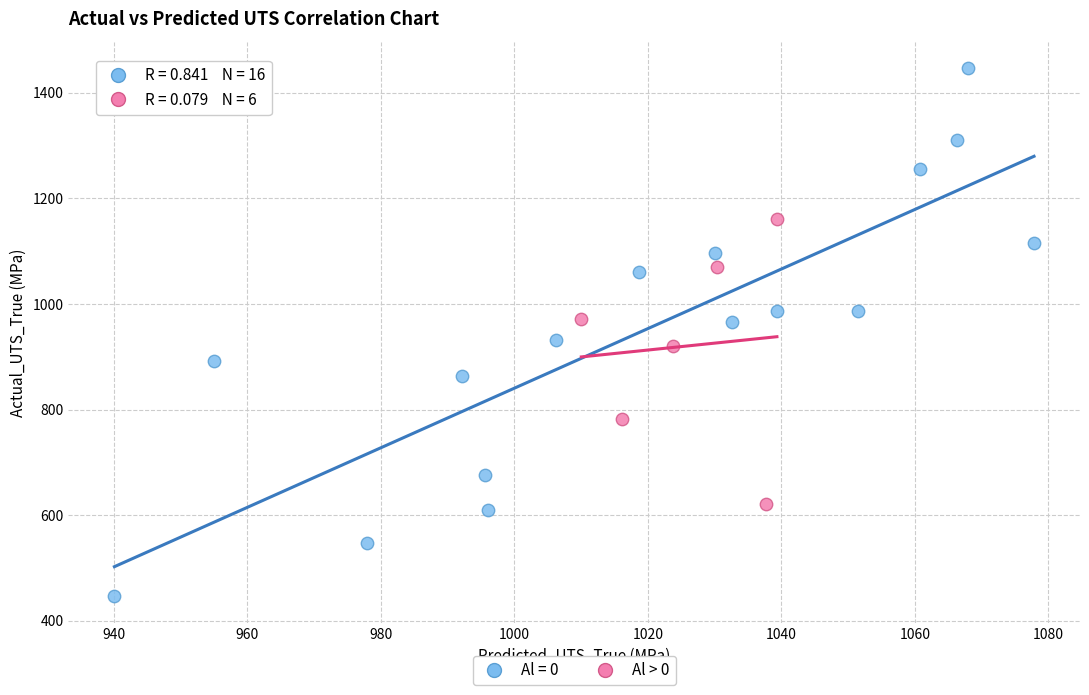

Which series contains the lowest Y value?

Al = 0